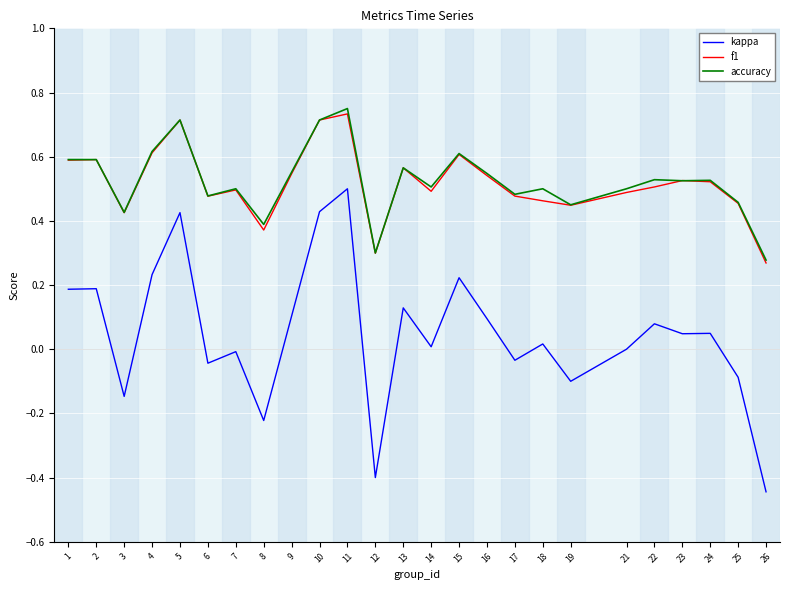

Is it true that f1 equals 0.3 at 7?

False